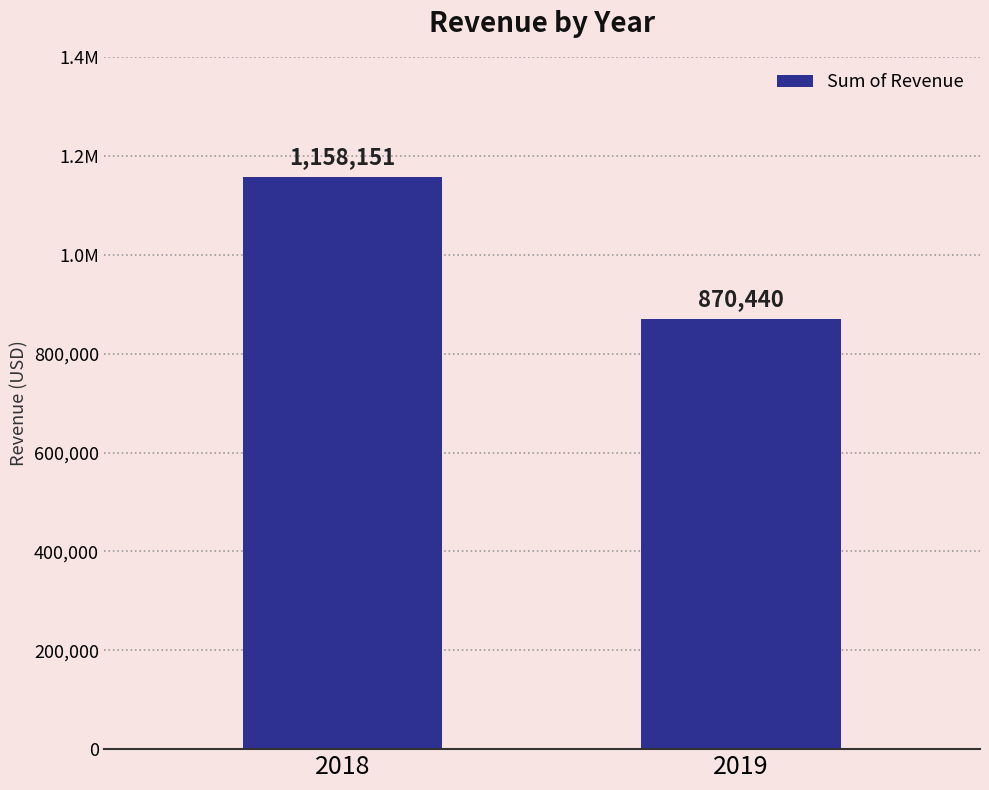

The value at 2019 is 870440. True or false?

True